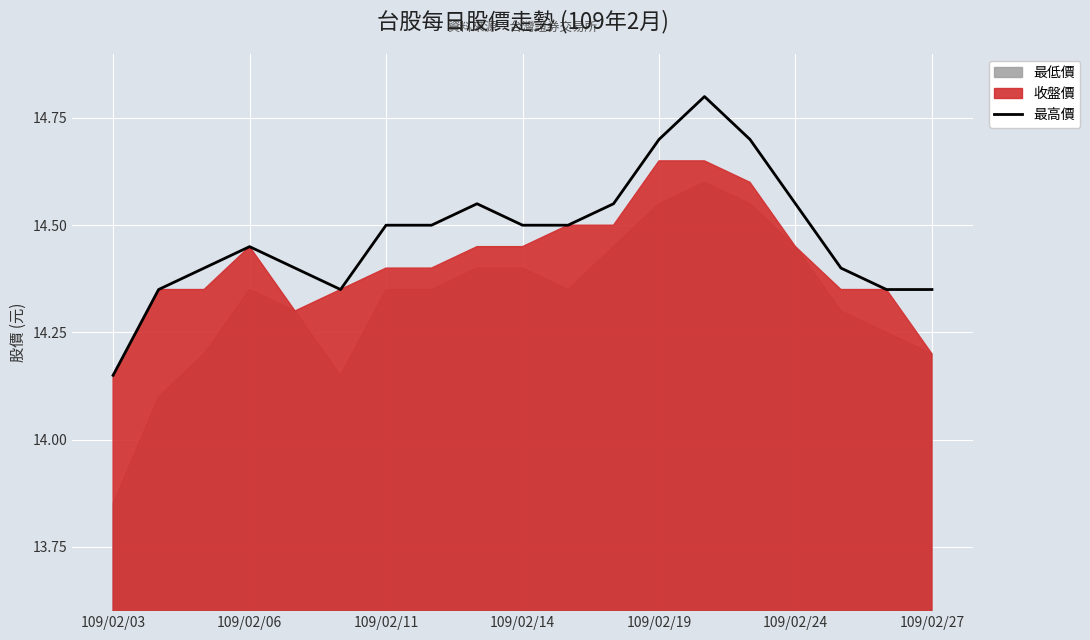

The 最高價 series shows 7.8 at 109/02/24. True or false?

False